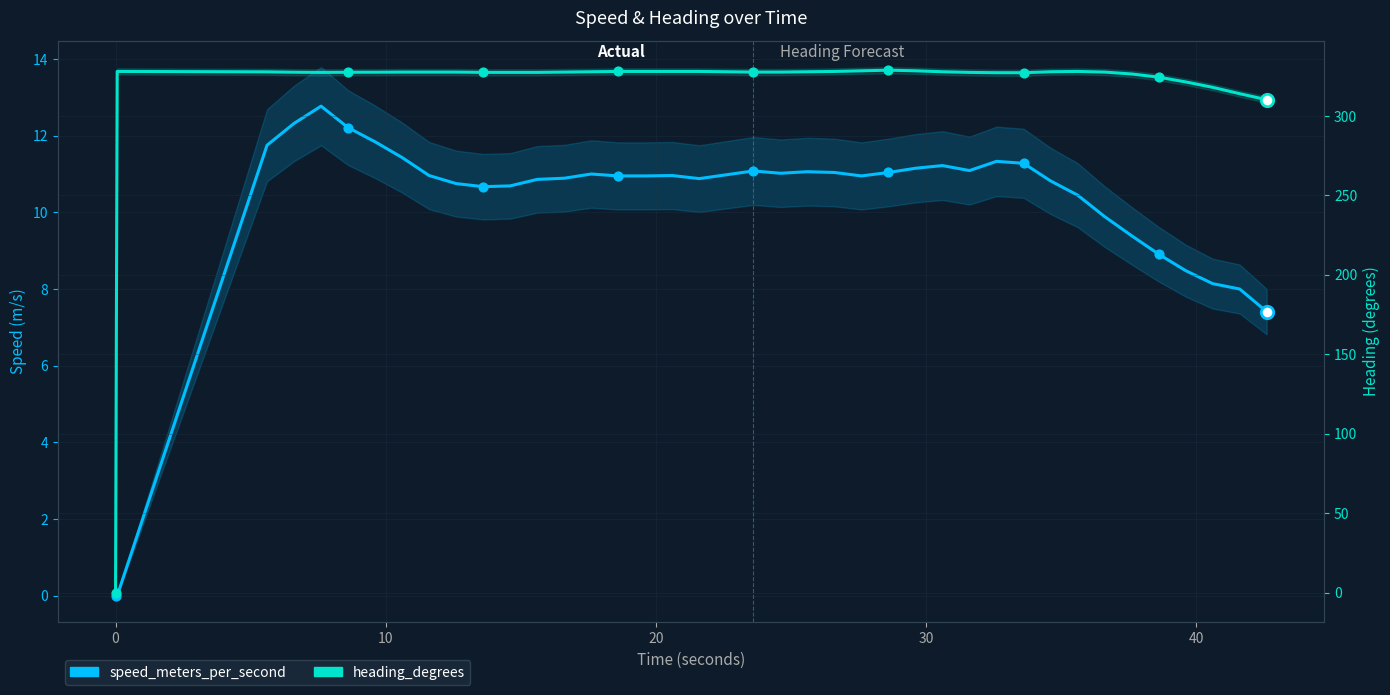

Which series has the widest spread of Y values?

heading_degrees